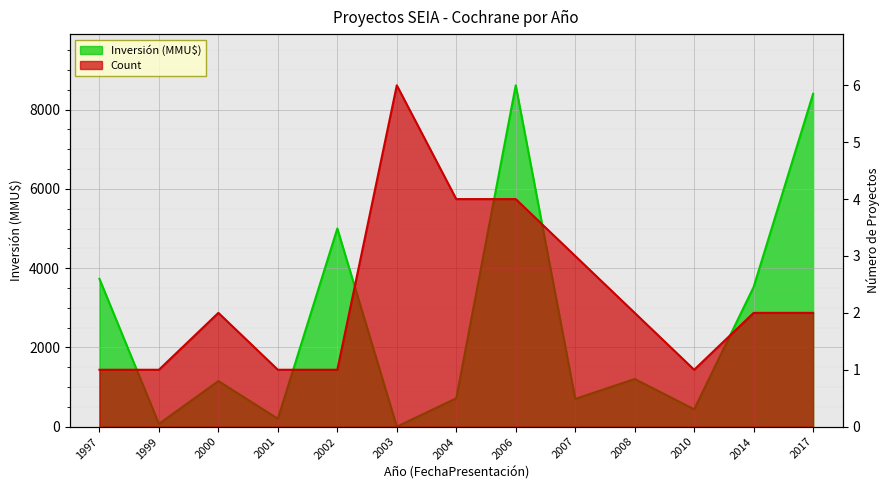

The value of Count at 2004 is 6. True or false?

False